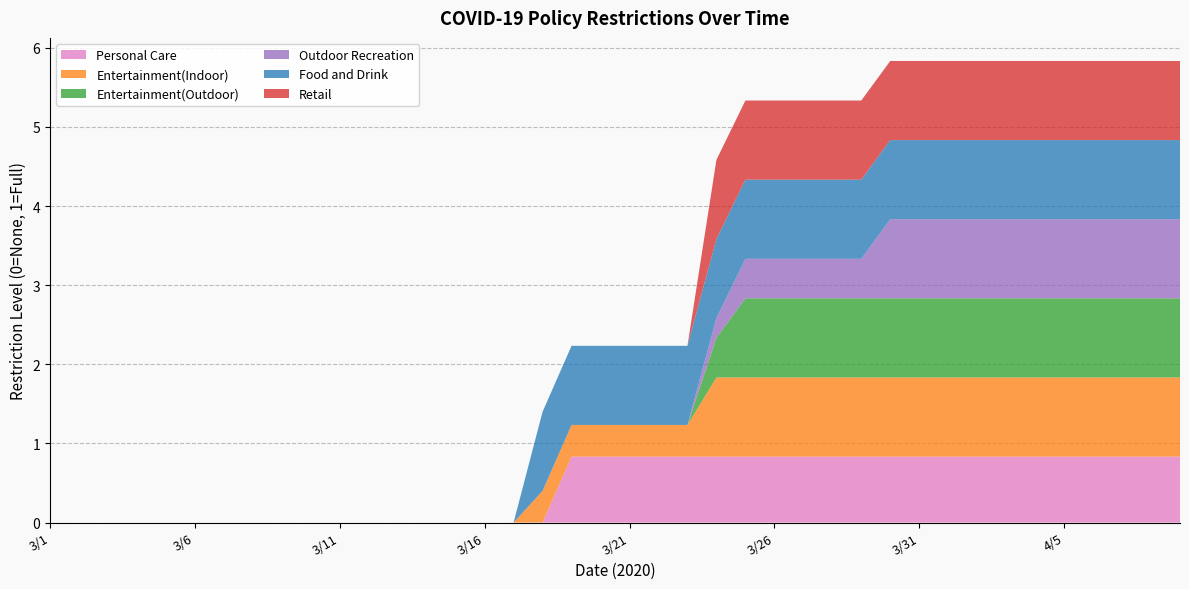

Reading left to right, extract all data points from this chart.

Personal Care: 3/1=0.0	3/2=0.0	3/3=0.0	3/4=0.0	3/5=0.0	3/6=0.0	3/7=0.0	3/8=0.0	3/9=0.0	3/10=0.0	3/11=0.0	3/12=0.0	3/13=0.0	3/14=0.0	3/15=0.0	3/16=0.0	3/17=0.0	3/18=0.0	3/19=0.8	3/20=0.8	3/21=0.8	3/22=0.8	3/23=0.8	3/24=0.8	3/25=0.8	3/26=0.8	3/27=0.8	3/28=0.8	3/29=0.8	3/30=0.8	3/31=0.8	4/1=0.8	4/2=0.8	4/3=0.8	4/4=0.8	4/5=0.8	4/6=0.8	4/7=0.8	4/8=0.8	4/9=0.8
Entertainment(Indoor): 3/1=0.0	3/2=0.0	3/3=0.0	3/4=0.0	3/5=0.0	3/6=0.0	3/7=0.0	3/8=0.0	3/9=0.0	3/10=0.0	3/11=0.0	3/12=0.0	3/13=0.0	3/14=0.0	3/15=0.0	3/16=0.0	3/17=0.0	3/18=0.4	3/19=0.4	3/20=0.4	3/21=0.4	3/22=0.4	3/23=0.4	3/24=1.0	3/25=1.0	3/26=1.0	3/27=1.0	3/28=1.0	3/29=1.0	3/30=1.0	3/31=1.0	4/1=1.0	4/2=1.0	4/3=1.0	4/4=1.0	4/5=1.0	4/6=1.0	4/7=1.0	4/8=1.0	4/9=1.0
Entertainment(Outdoor): 3/1=0.0	3/2=0.0	3/3=0.0	3/4=0.0	3/5=0.0	3/6=0.0	3/7=0.0	3/8=0.0	3/9=0.0	3/10=0.0	3/11=0.0	3/12=0.0	3/13=0.0	3/14=0.0	3/15=0.0	3/16=0.0	3/17=0.0	3/18=0.0	3/19=0.0	3/20=0.0	3/21=0.0	3/22=0.0	3/23=0.0	3/24=0.5	3/25=1.0	3/26=1.0	3/27=1.0	3/28=1.0	3/29=1.0	3/30=1.0	3/31=1.0	4/1=1.0	4/2=1.0	4/3=1.0	4/4=1.0	4/5=1.0	4/6=1.0	4/7=1.0	4/8=1.0	4/9=1.0
Outdoor Recreation: 3/1=0.0	3/2=0.0	3/3=0.0	3/4=0.0	3/5=0.0	3/6=0.0	3/7=0.0	3/8=0.0	3/9=0.0	3/10=0.0	3/11=0.0	3/12=0.0	3/13=0.0	3/14=0.0	3/15=0.0	3/16=0.0	3/17=0.0	3/18=0.0	3/19=0.0	3/20=0.0	3/21=0.0	3/22=0.0	3/23=0.0	3/24=0.2	3/25=0.5	3/26=0.5	3/27=0.5	3/28=0.5	3/29=0.5	3/30=1.0	3/31=1.0	4/1=1.0	4/2=1.0	4/3=1.0	4/4=1.0	4/5=1.0	4/6=1.0	4/7=1.0	4/8=1.0	4/9=1.0
Food and Drink: 3/1=0.0	3/2=0.0	3/3=0.0	3/4=0.0	3/5=0.0	3/6=0.0	3/7=0.0	3/8=0.0	3/9=0.0	3/10=0.0	3/11=0.0	3/12=0.0	3/13=0.0	3/14=0.0	3/15=0.0	3/16=0.0	3/17=0.0	3/18=1.0	3/19=1.0	3/20=1.0	3/21=1.0	3/22=1.0	3/23=1.0	3/24=1.0	3/25=1.0	3/26=1.0	3/27=1.0	3/28=1.0	3/29=1.0	3/30=1.0	3/31=1.0	4/1=1.0	4/2=1.0	4/3=1.0	4/4=1.0	4/5=1.0	4/6=1.0	4/7=1.0	4/8=1.0	4/9=1.0
Retail: 3/1=0.0	3/2=0.0	3/3=0.0	3/4=0.0	3/5=0.0	3/6=0.0	3/7=0.0	3/8=0.0	3/9=0.0	3/10=0.0	3/11=0.0	3/12=0.0	3/13=0.0	3/14=0.0	3/15=0.0	3/16=0.0	3/17=0.0	3/18=0.0	3/19=0.0	3/20=0.0	3/21=0.0	3/22=0.0	3/23=0.0	3/24=1.0	3/25=1.0	3/26=1.0	3/27=1.0	3/28=1.0	3/29=1.0	3/30=1.0	3/31=1.0	4/1=1.0	4/2=1.0	4/3=1.0	4/4=1.0	4/5=1.0	4/6=1.0	4/7=1.0	4/8=1.0	4/9=1.0